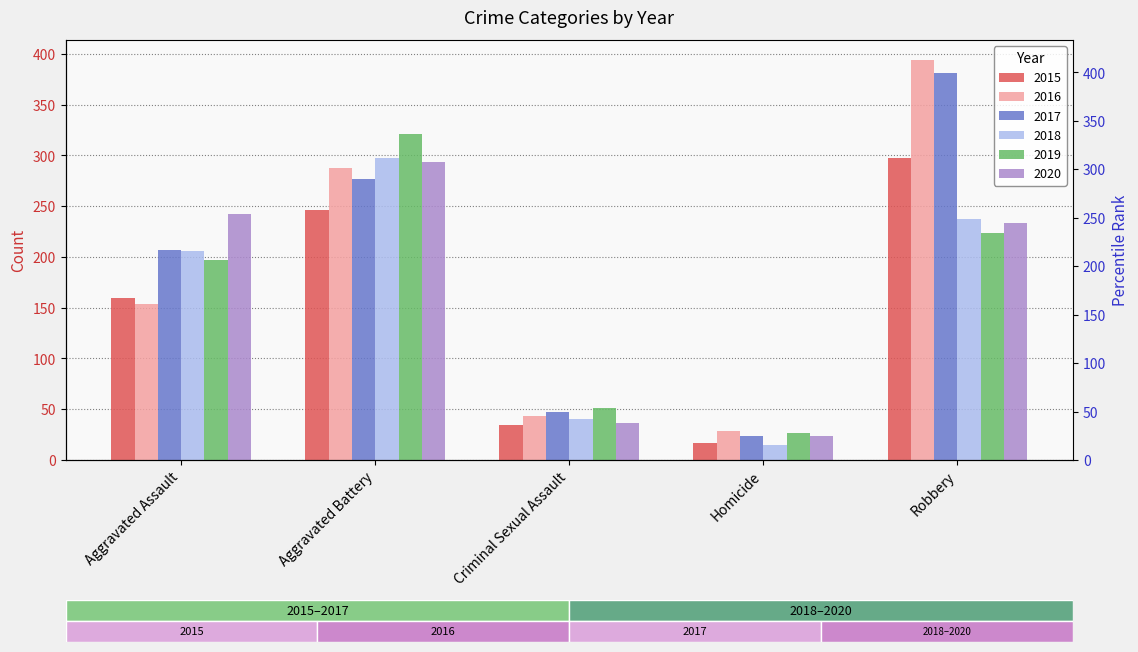

Are the bars horizontal?

No